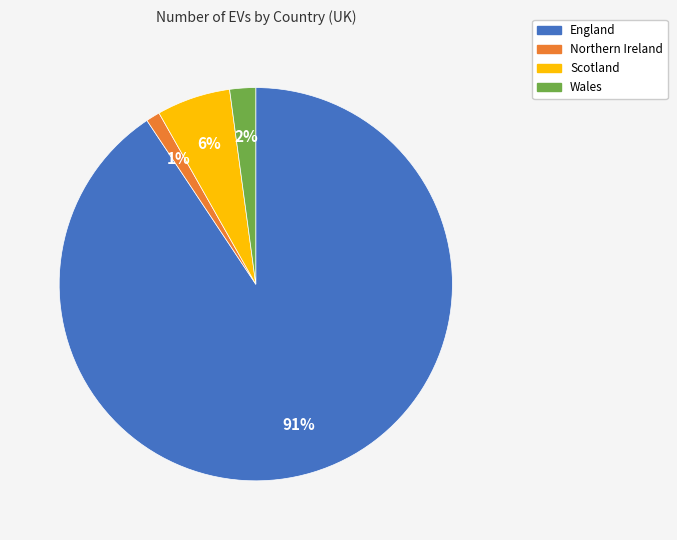

To the nearest percent, what is the combined percentage of England and Scotland?

97%